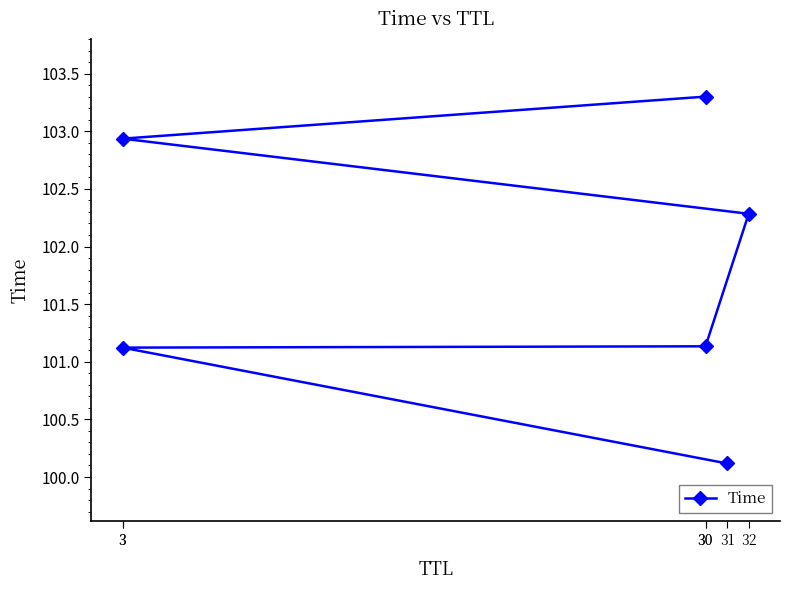

The value at 30 is 40.2. True or false?

False